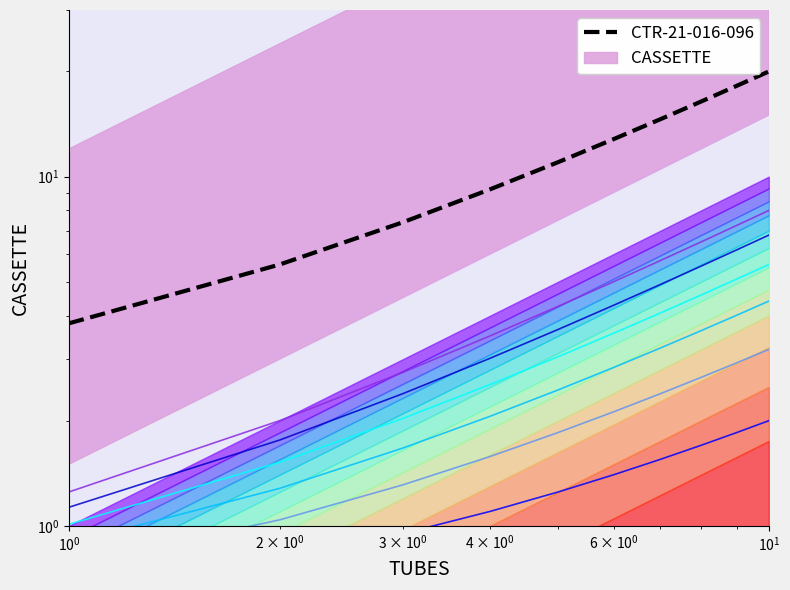

The value of line_0 at 9 is 2.0. True or false?

True